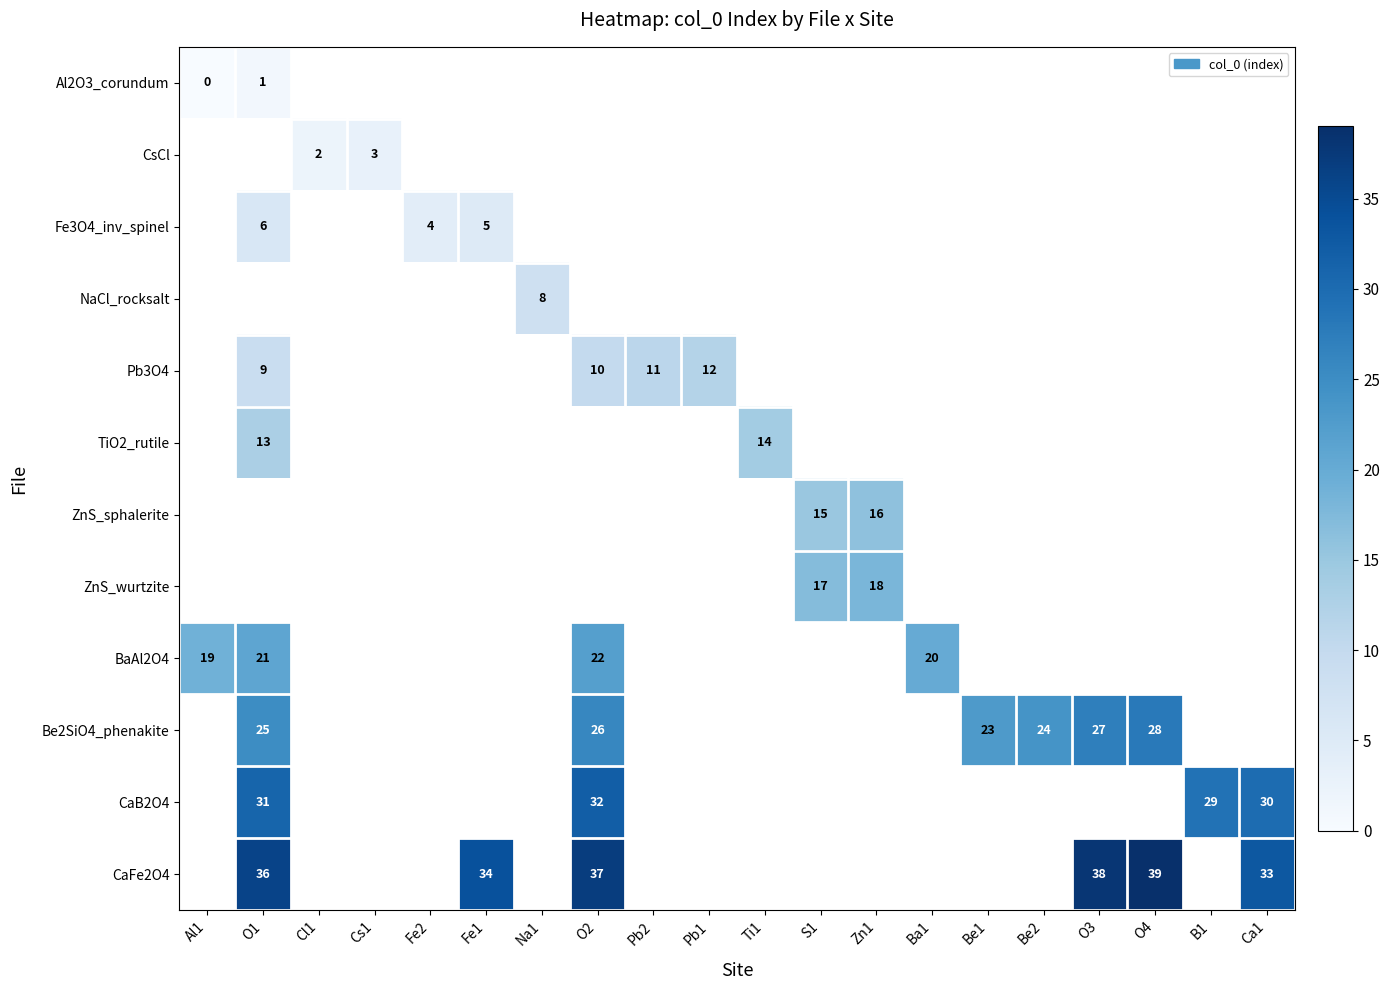

Is the value of BaAl2O4 at Al1 greater than the value of TiO2_rutile at Ti1?

Yes